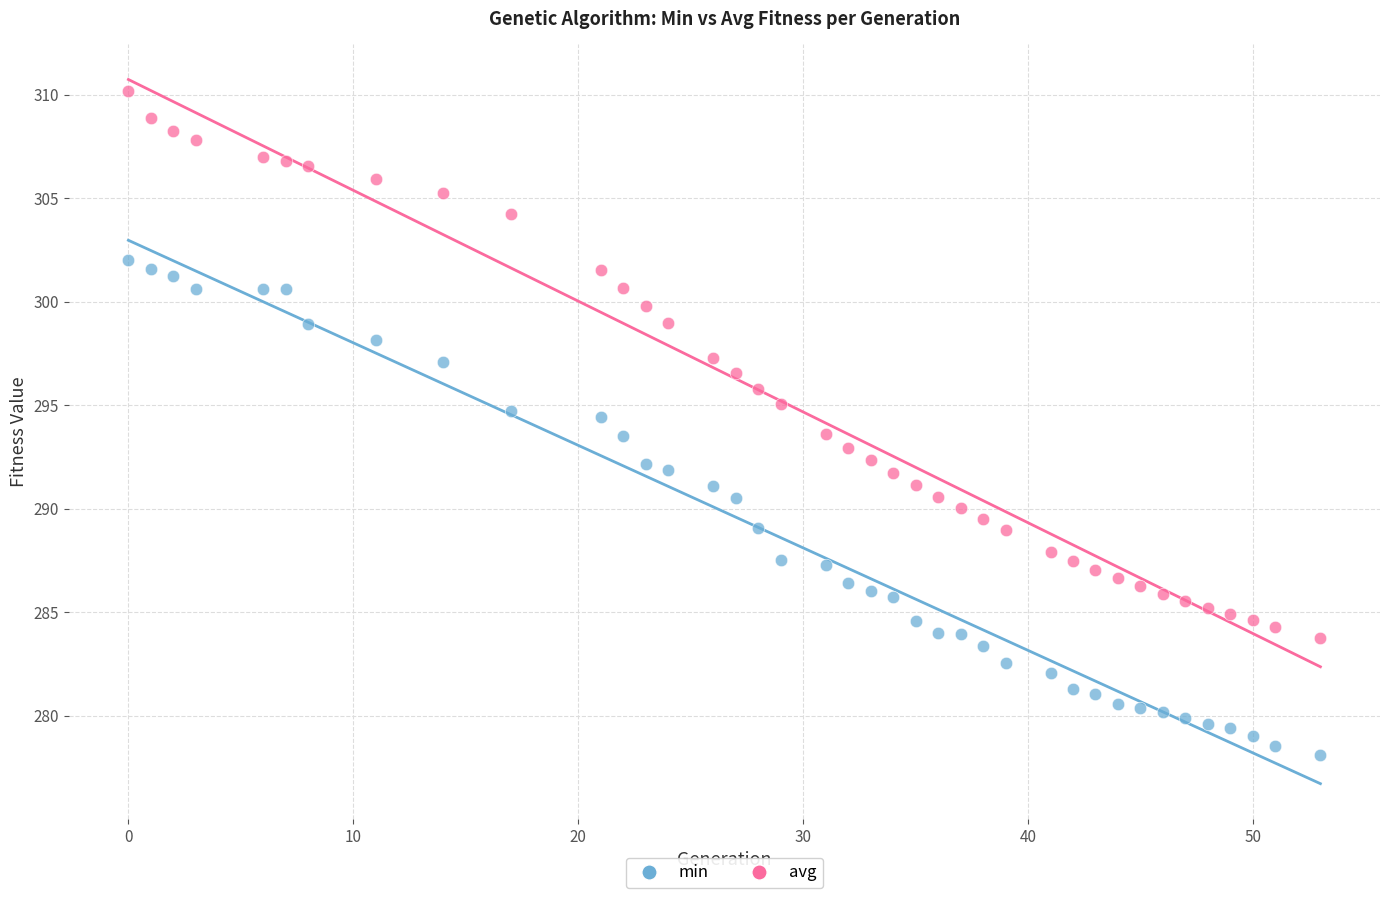

Which series has the widest spread of Y values?

avg